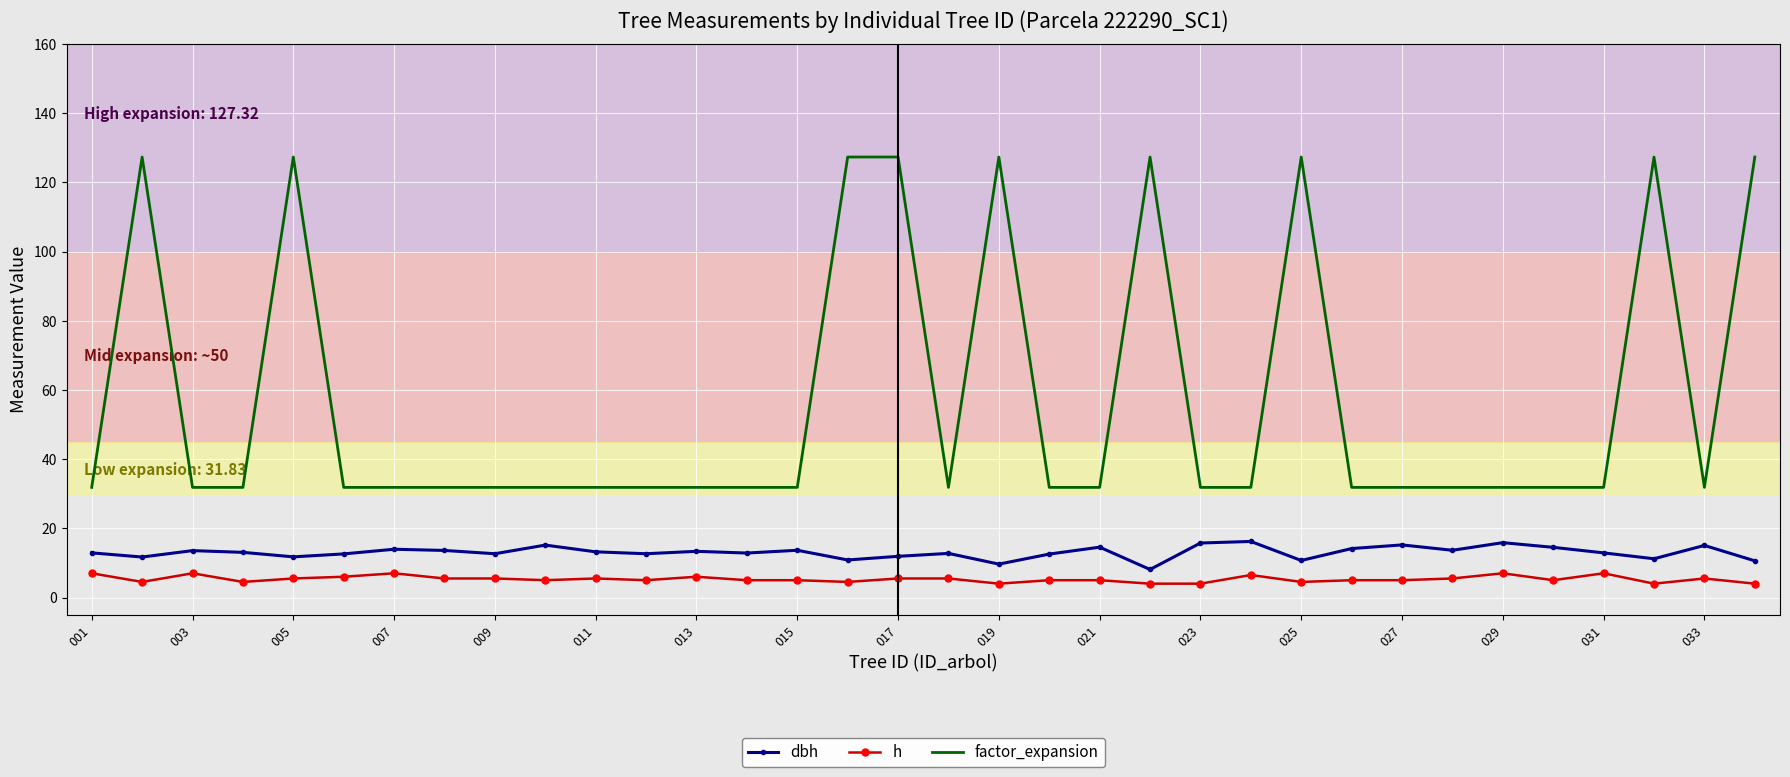

Which series has the largest range (max minus min)?

factor_expansion